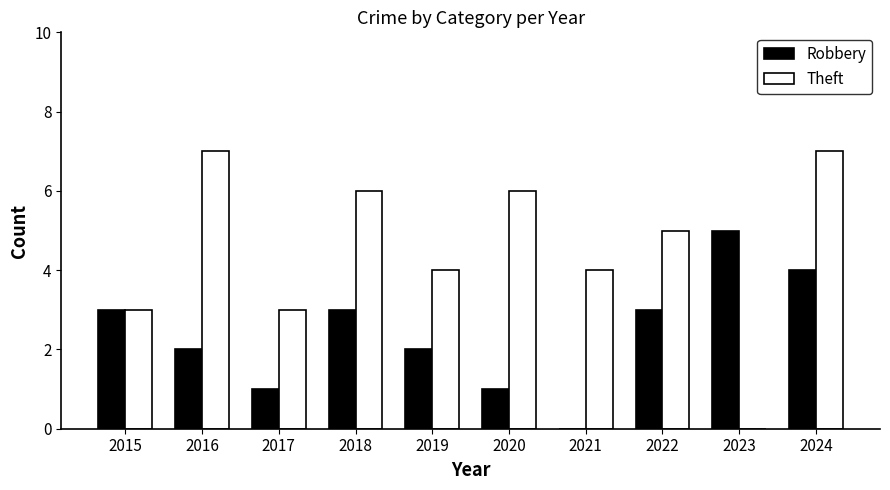

How many groups of bars are there?

10